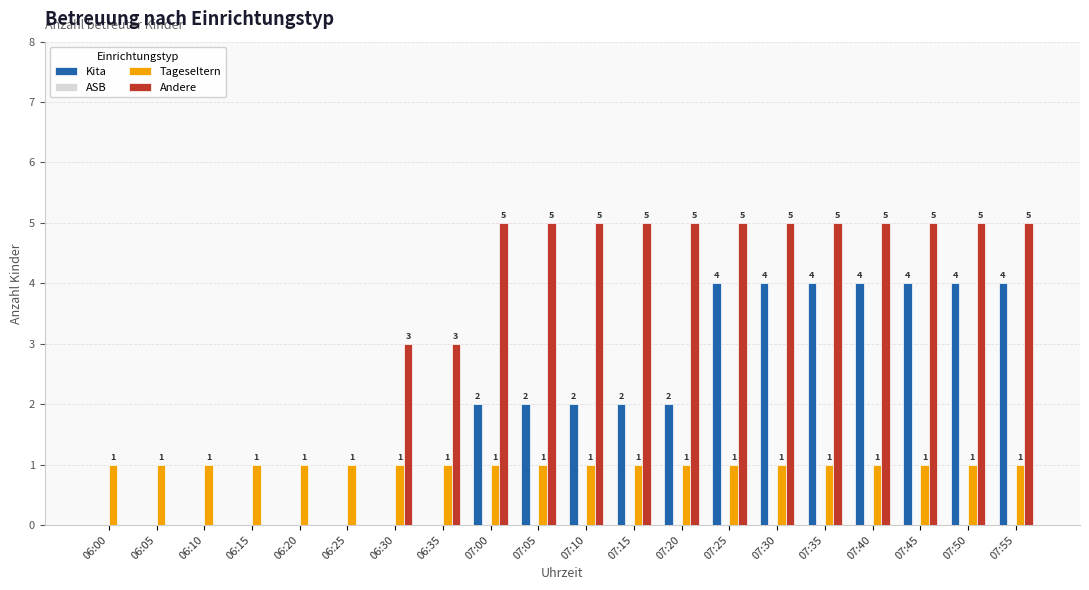

How many positive values does the Andere series have?

14